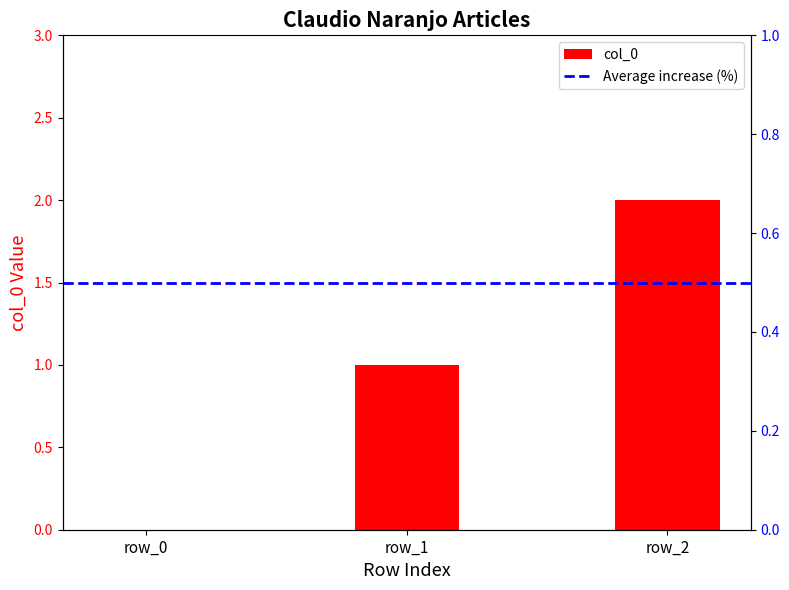

How many data points does each series have?

3